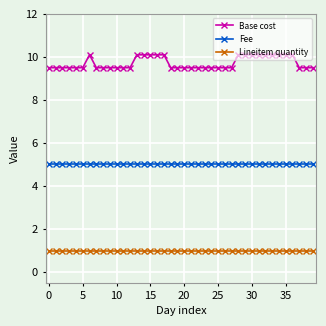

What is the value of the Base cost point at the 16th from the left?

10.1